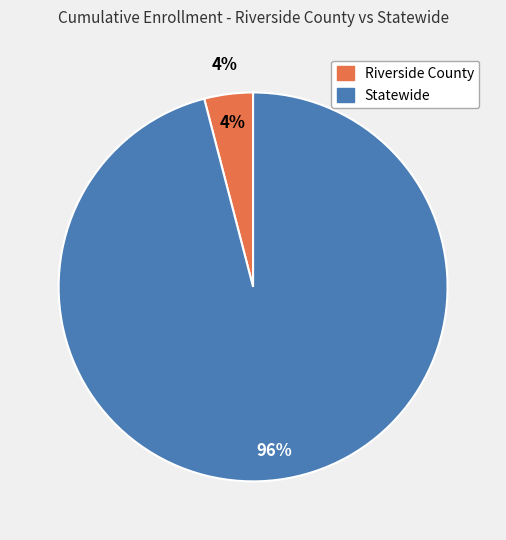

Is it true that Statewide is 96% of the pie?

True